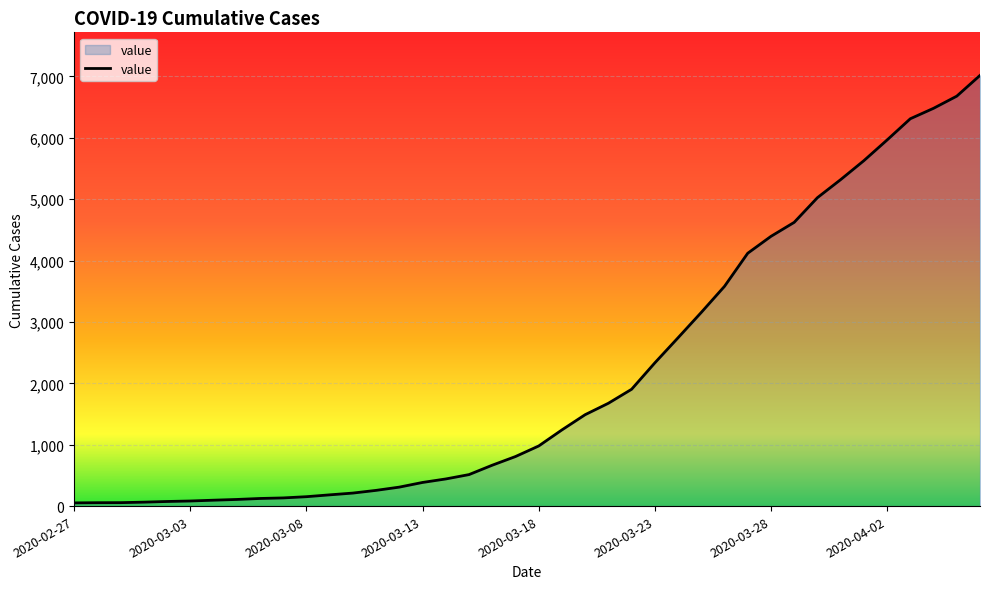

What is the difference between the maximum and minimum values?

6964